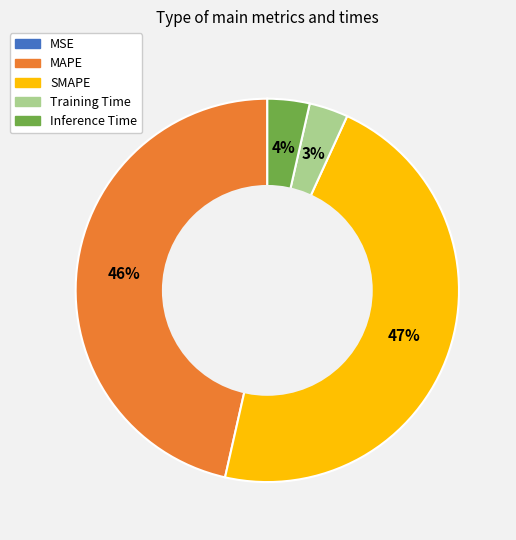

The SMAPE slice represents 47% of the pie. True or false?

True